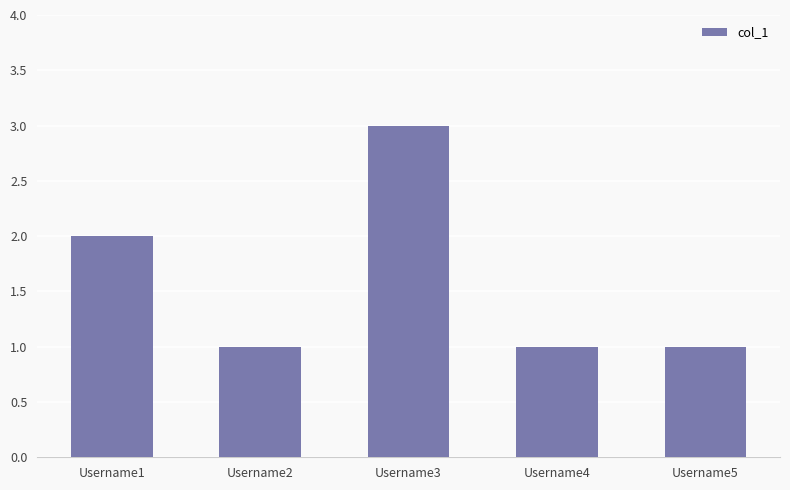

What is the value of the 2nd bar from the left?

1